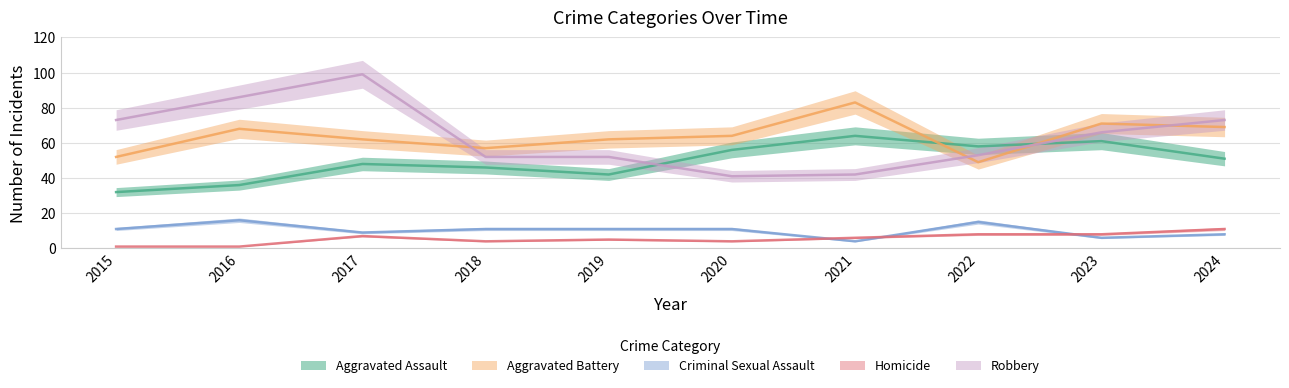

Is it true that Aggravated Assault equals 31 at 2018?

False